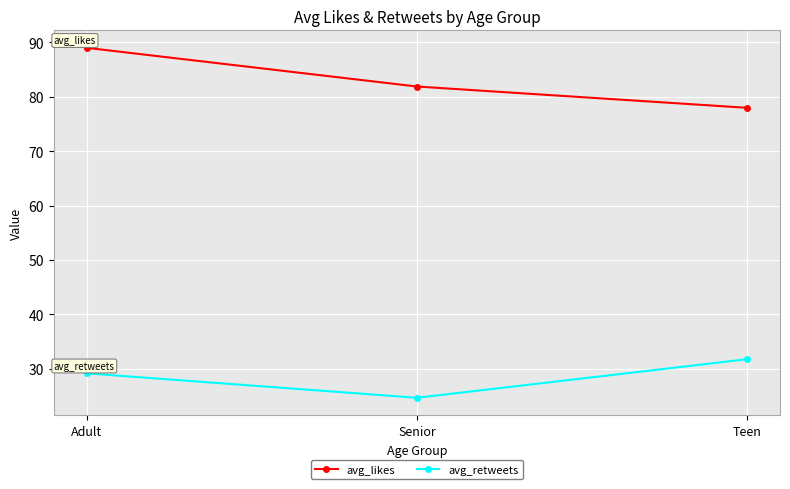

What is the difference between the maximum and minimum values in the avg_likes series?

11.0